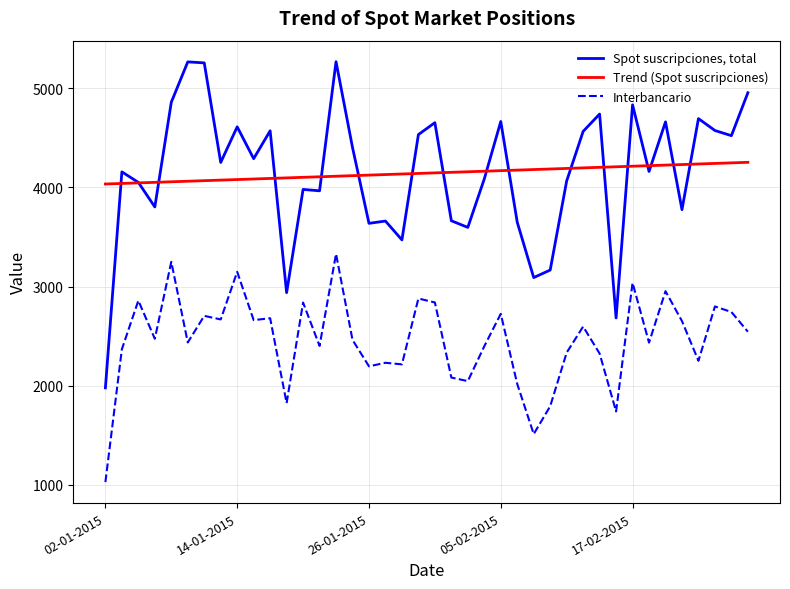

Rank the series by their maximum value, from highest to lowest.

Spot suscripciones, total, Trend (Spot suscripciones), Interbancario